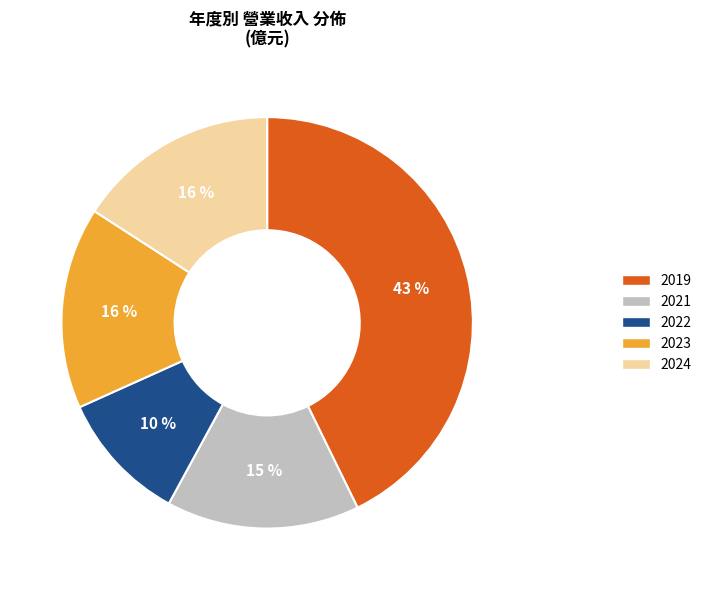

What percentage is the 2022 slice, to the nearest percent?

10%